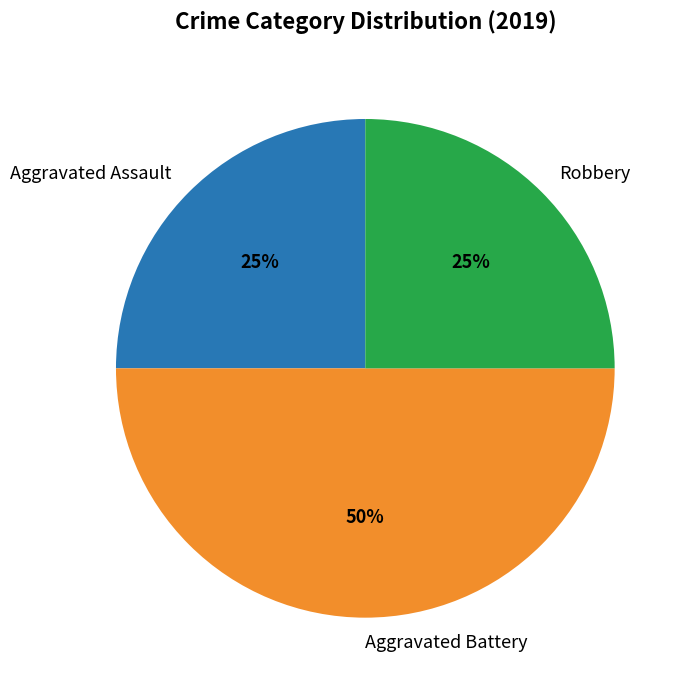

How many segments does this pie chart have?

3